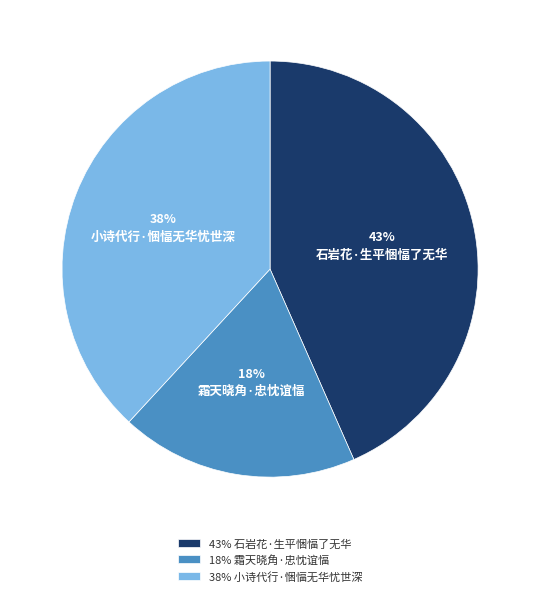

How many slices are in this pie chart?

3